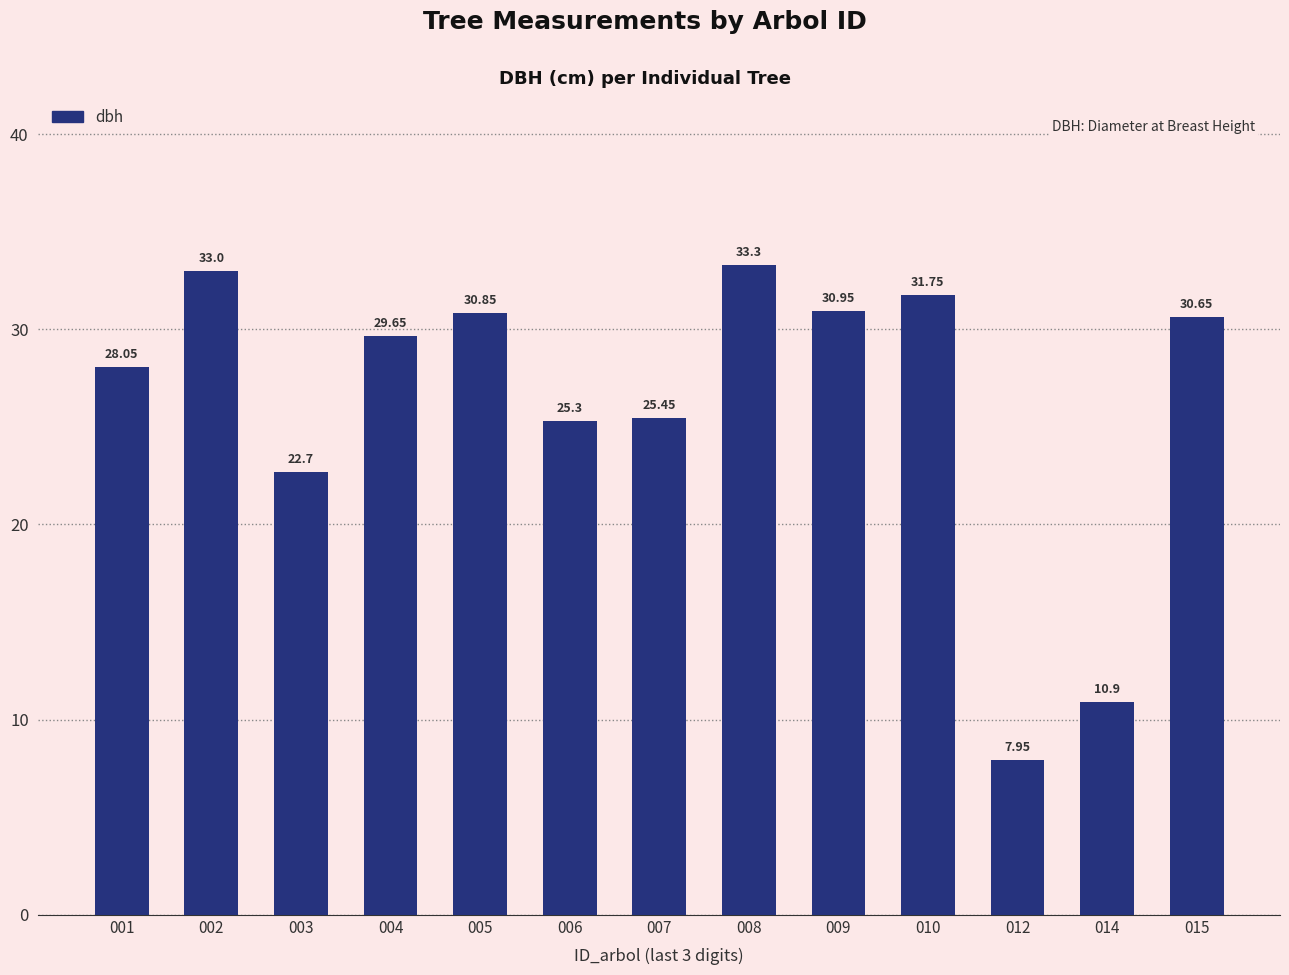

At which label is the value closest to 20?

003